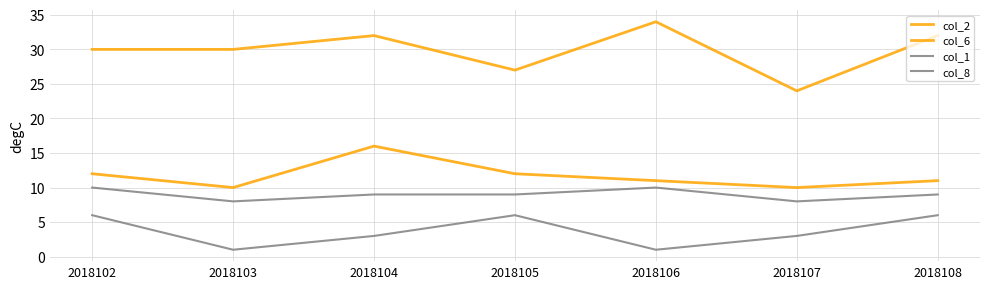

Between 2018104 and 2018105, which series saw the biggest shift?

col_6